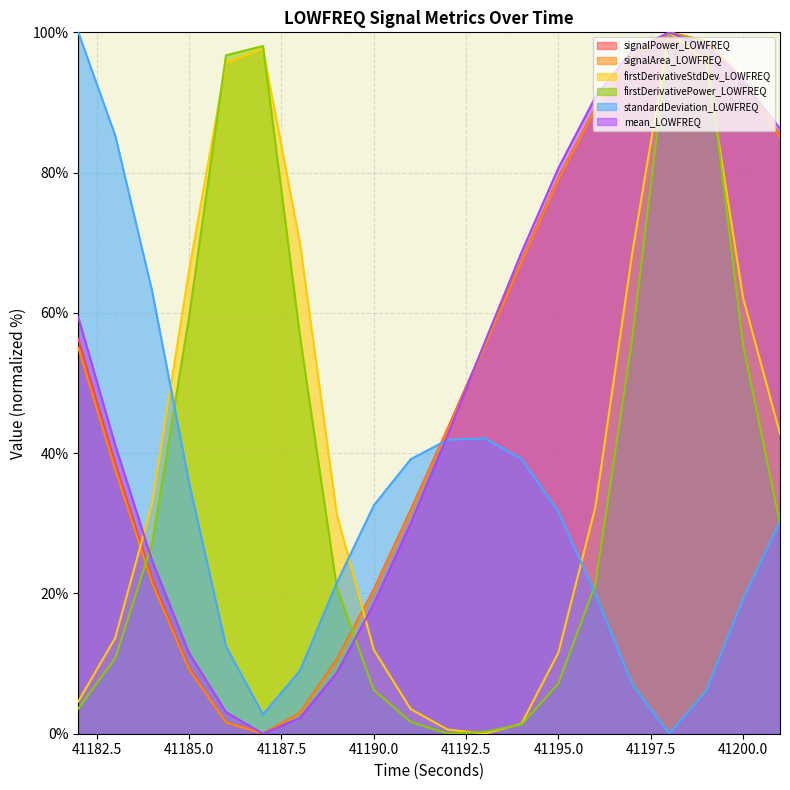

Reading right to left, transcribe all the data shown in this chart.

signalPower_LOWFREQ: 85.3	93.3	98.7	100.0	96.7	89.2	79.3	67.5	55.4	43.5	31.9	20.5	10.6	3.0	0.0	1.7	9.4	22.0	38.6	56.3
signalArea_LOWFREQ: 85.0	93.2	98.7	100.0	96.6	89.1	79.1	67.3	55.2	43.3	31.7	20.3	10.4	2.9	0.0	1.6	9.2	21.5	37.6	55.0
firstDerivativeStdDev_LOWFREQ: 42.8	62.2	95.8	100.0	68.5	32.3	11.6	1.4	0.0	0.6	3.5	12.0	31.3	70.0	97.6	95.7	66.1	32.8	13.7	4.6
firstDerivativePower_LOWFREQ: 29.9	55.5	98.4	100.0	56.3	21.3	7.1	1.3	0.3	0.0	1.7	6.2	20.8	56.8	98.1	96.7	59.5	27.1	10.8	3.6
standardDeviation_LOWFREQ: 30.3	19.2	6.1	0.0	7.0	19.9	31.6	39.2	42.1	41.9	39.1	32.5	21.5	9.0	2.7	12.4	35.8	63.1	85.3	100.0
mean_LOWFREQ: 86.3	93.0	98.0	100.0	97.5	90.8	80.7	68.6	55.7	42.6	30.0	18.5	8.7	2.2	0.0	3.1	11.5	24.6	41.2	59.4